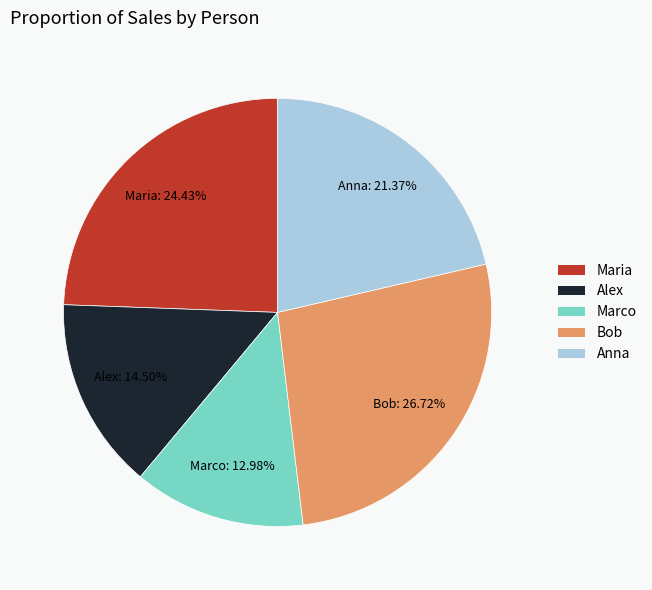

To the nearest percent, what percentage of the pie is Bob?

27%